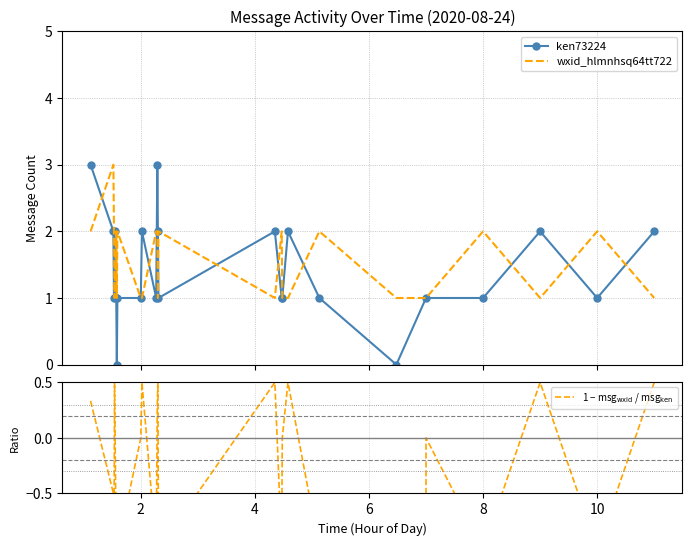

The value of wxid_hlmnhsq64tt722 at 15 is 1.4. True or false?

False